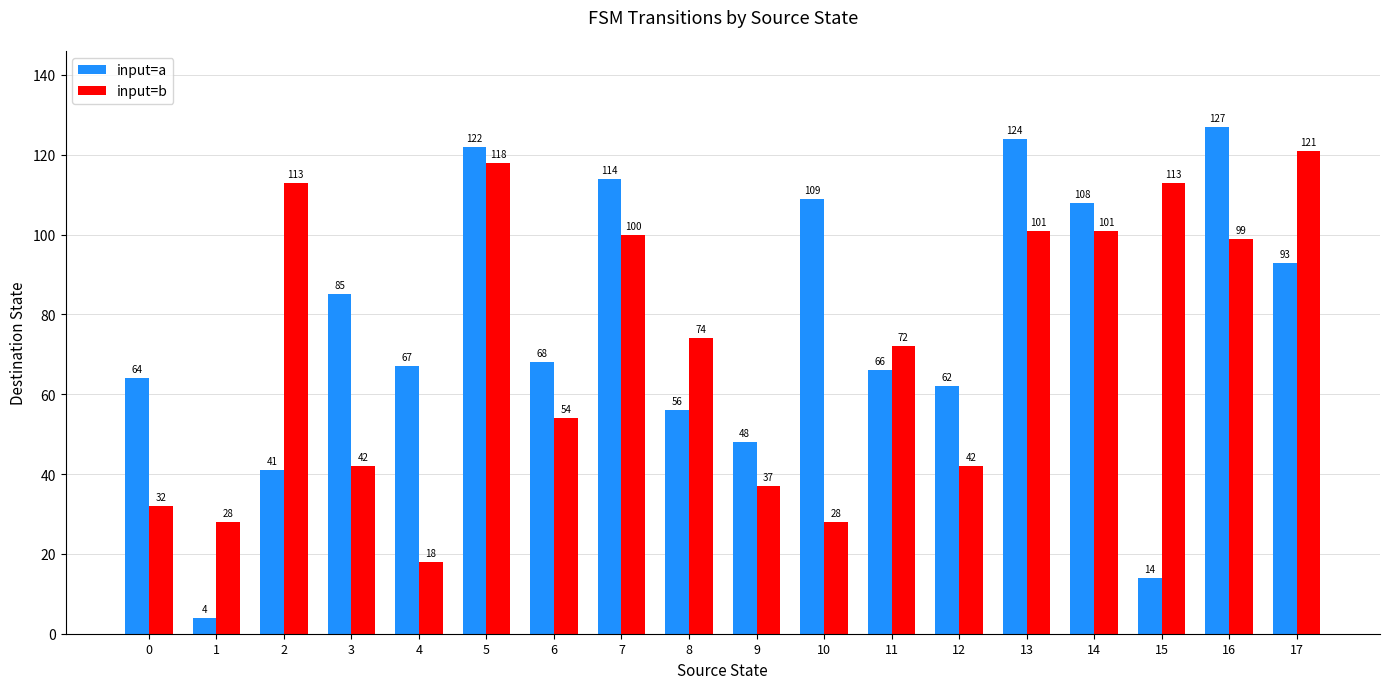

What is the sum of all input=b values?

1293